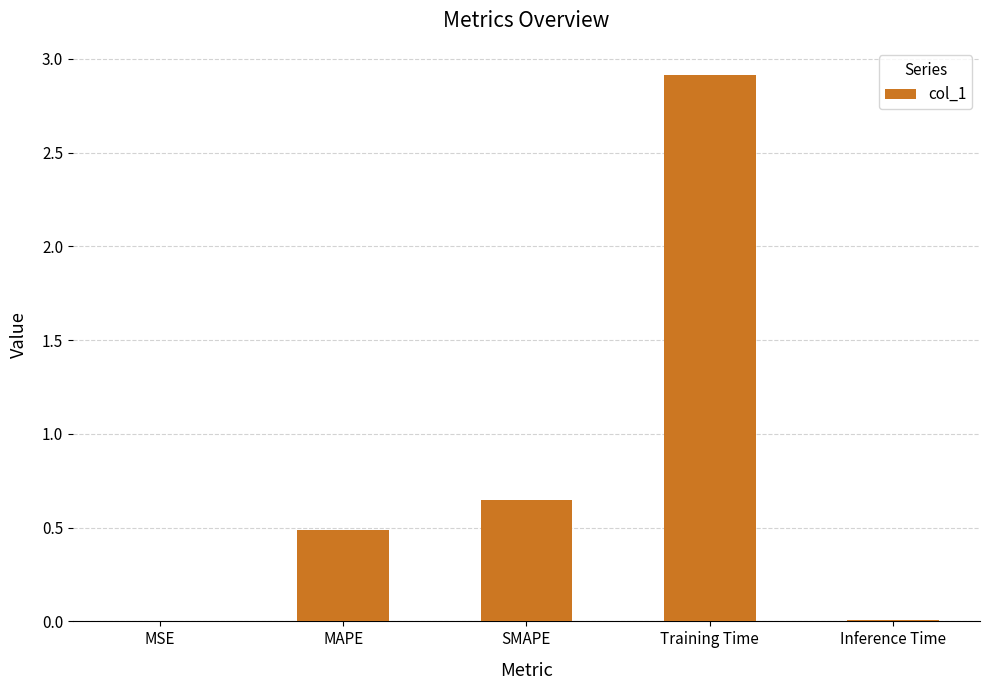

How many distinct data groups are displayed?

1